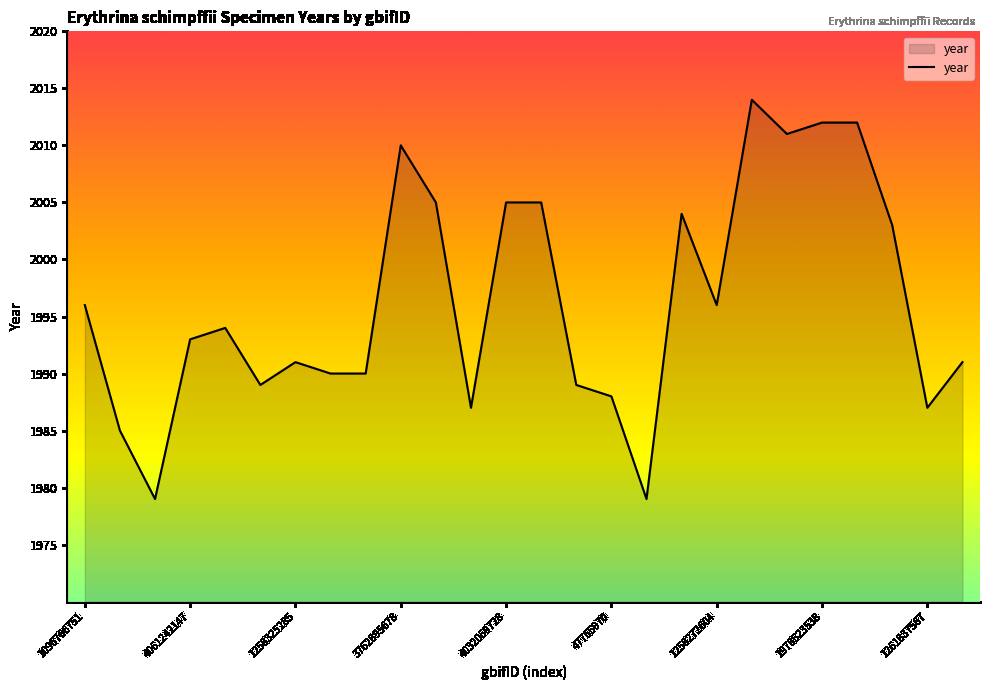

What is the maximum value shown in the chart?

2014